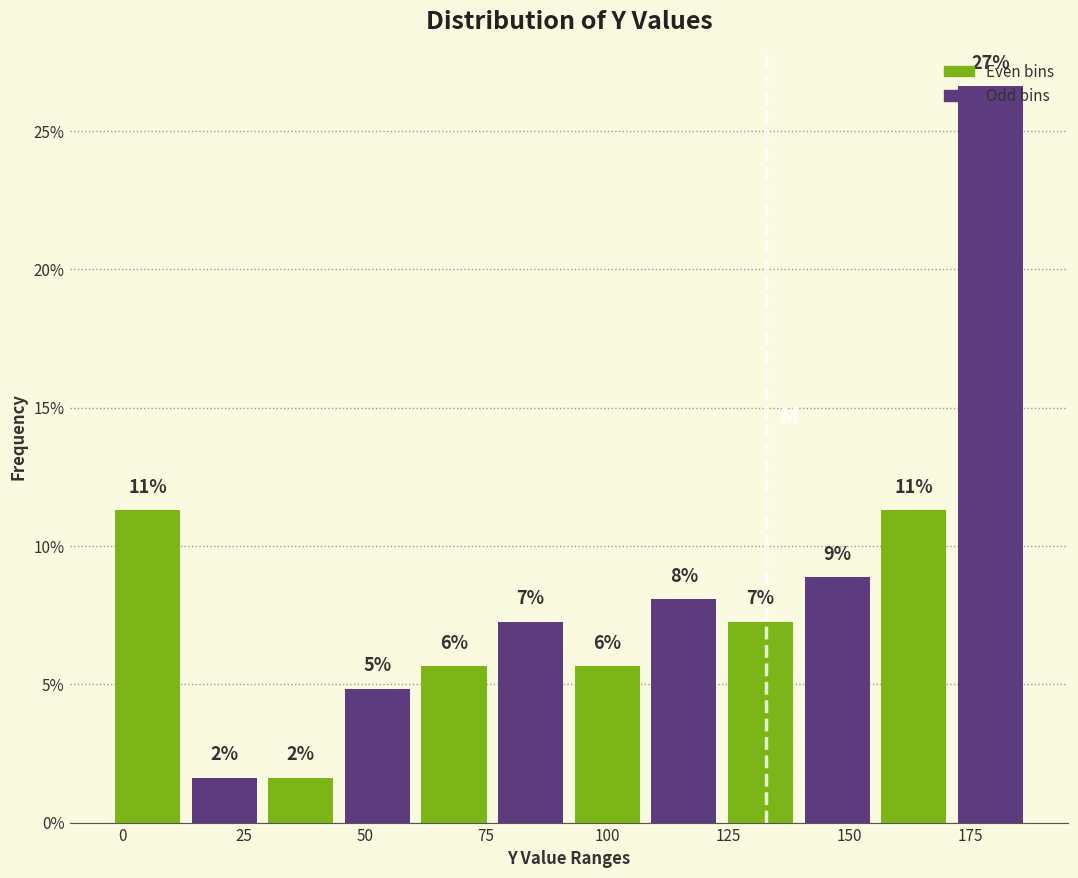

Around what value on the x-axis is the tallest bar? Give the approximate position of its centre, as read against the axis.

180